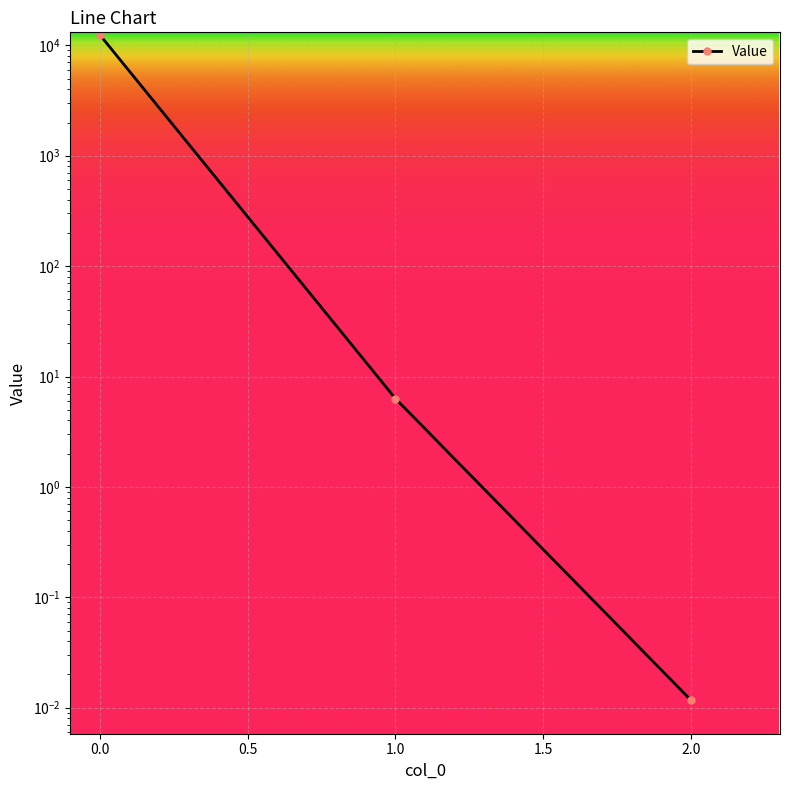

Is it true that the value at 2.0 is 0.0?

False